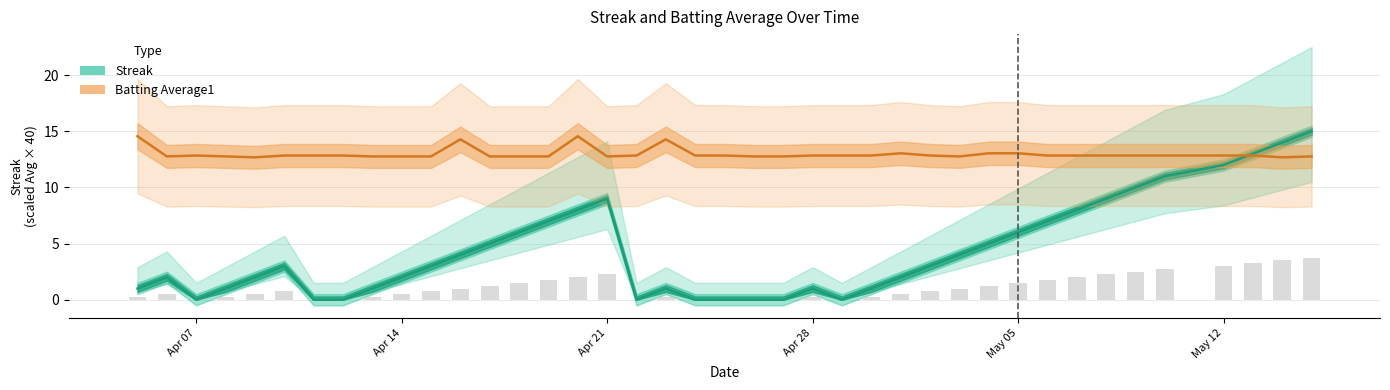

What is the difference between the maximum and minimum values in the Batting Average1 series?

1.9